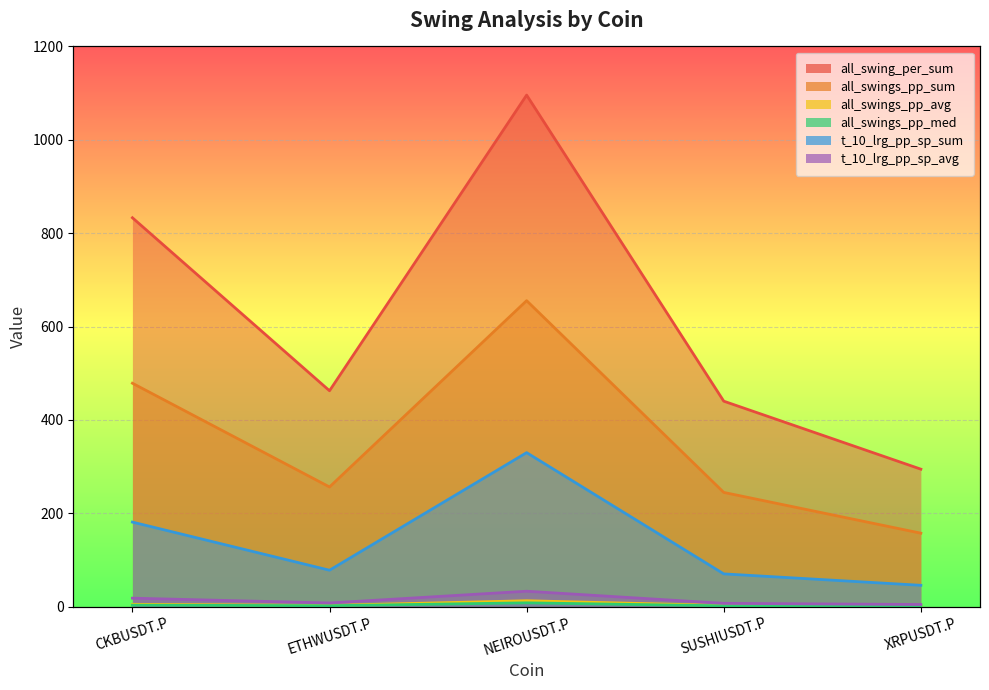

The value of t_10_lrg_pp_sp_avg at CKBUSDT.P is 18.1. True or false?

True